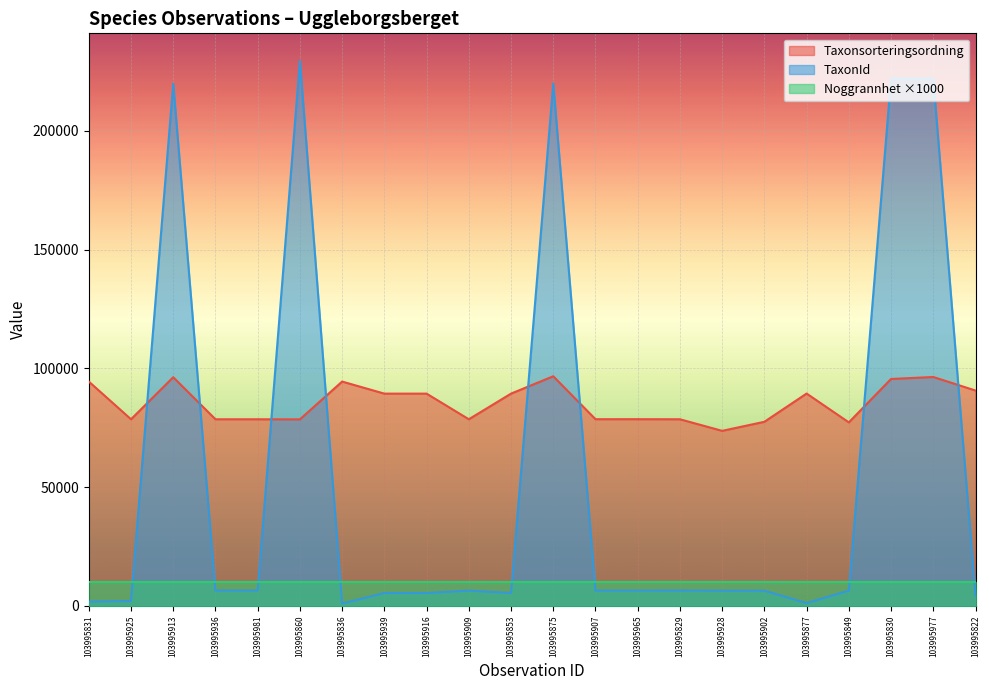

Rank the categories by TaxonId value from lowest to highest.

103995836, 103995877, 103995831, 103995925, 103995822, 103995939, 103995916, 103995853, 103995902, 103995928, 103995849, 103995936, 103995981, 103995909, 103995829, 103995907, 103995965, 103995913, 103995875, 103995830, 103995977, 103995860